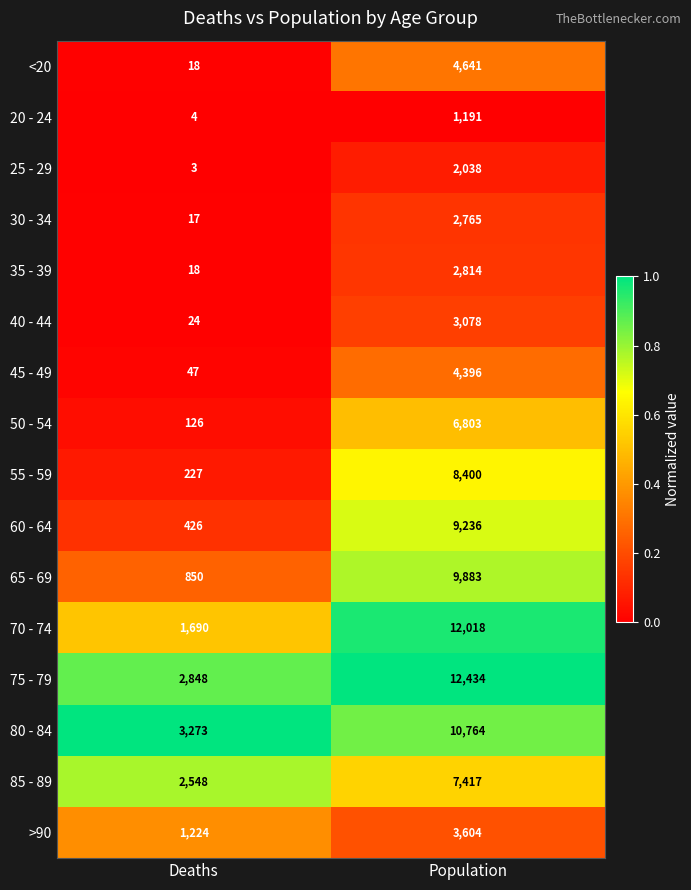

Which series has the largest total across all categories?

75 - 79